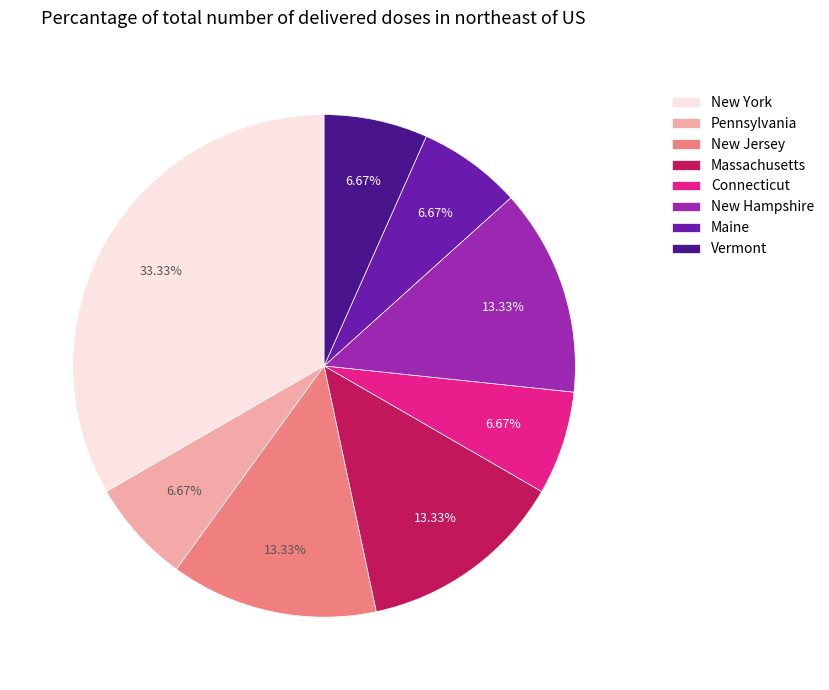

What is the ratio of the value at New Jersey to the value at New Hampshire?

1.0